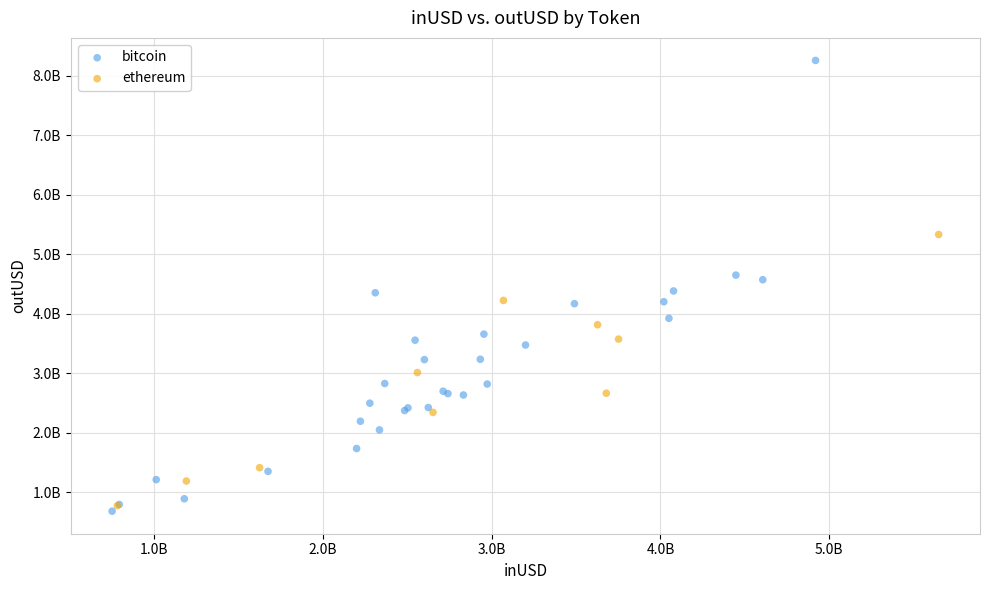

What are all the series names shown in the legend?

bitcoin, ethereum